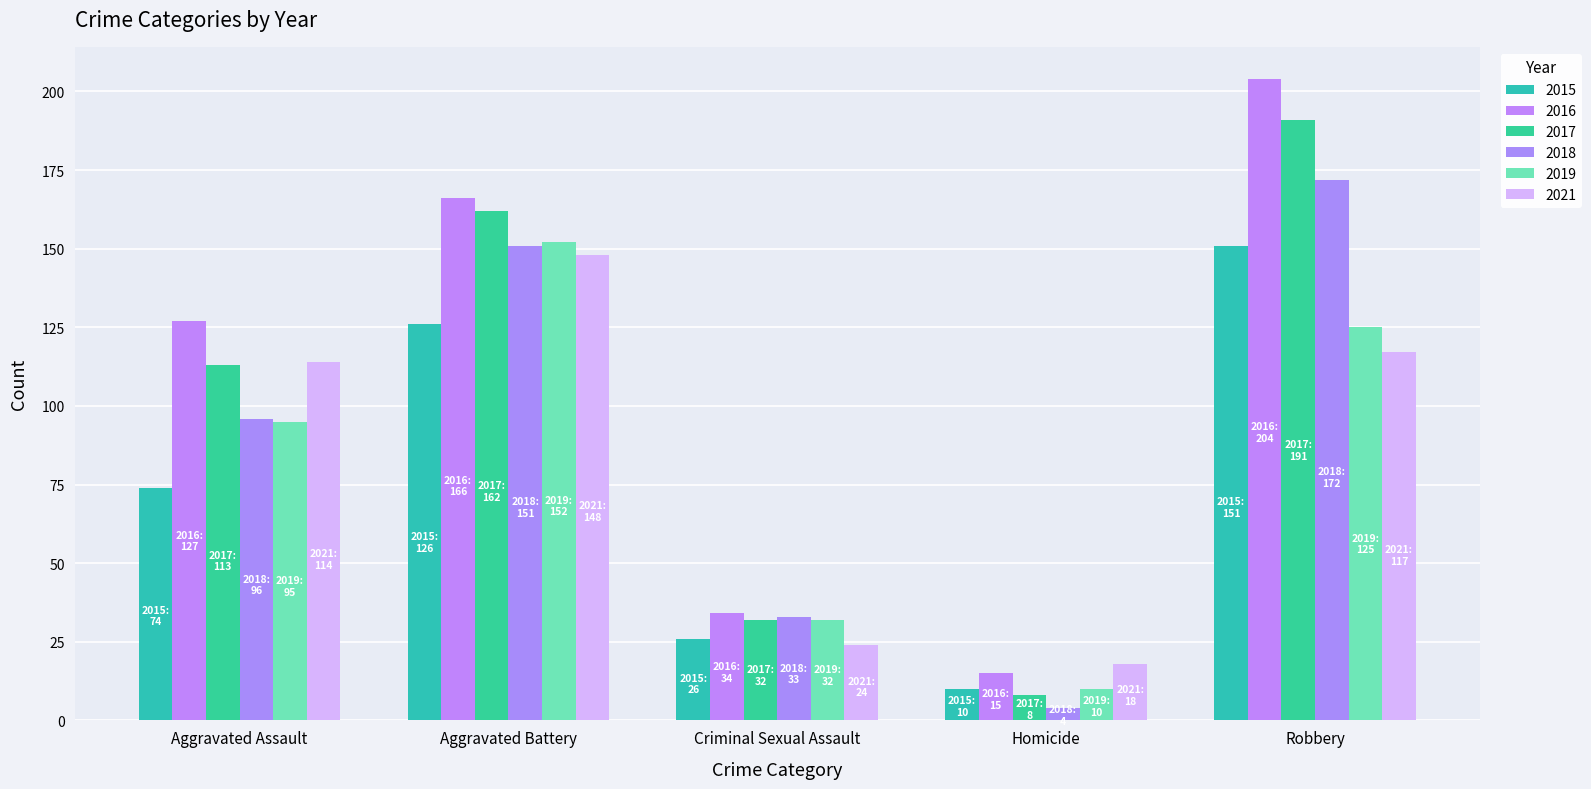

Is the value of 2018 at Aggravated Battery greater than the value of 2015 at Homicide?

Yes